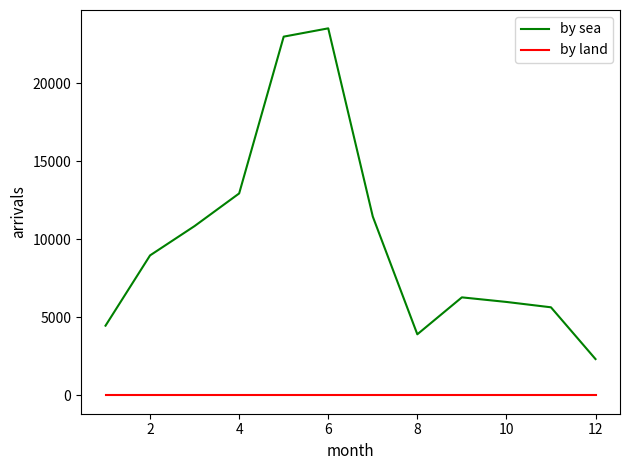

True or false: by sea and by land cross at least once.

False